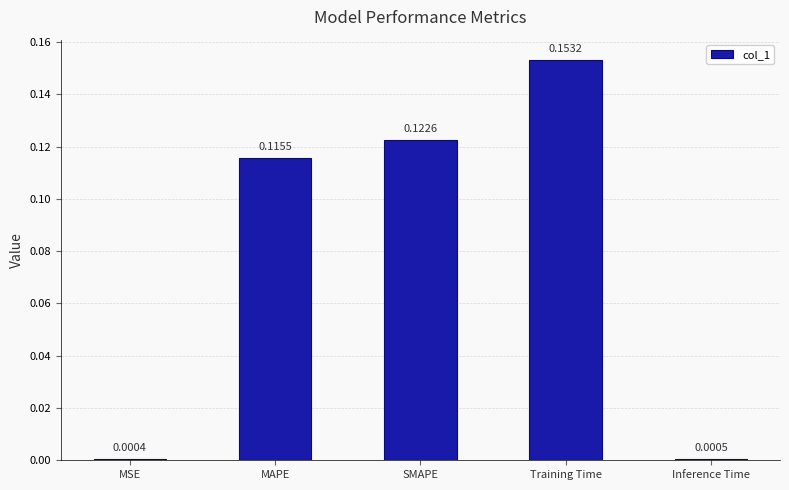

True or false: the data shows 0.2 at SMAPE.

False